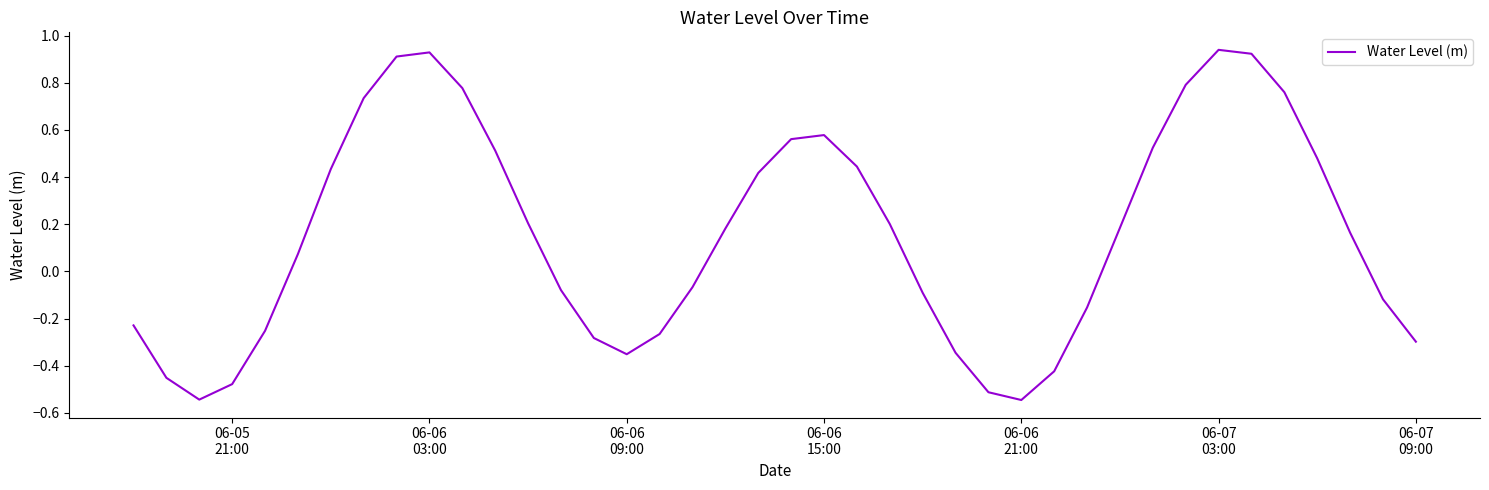

What is the difference between the maximum and minimum values?

1.5